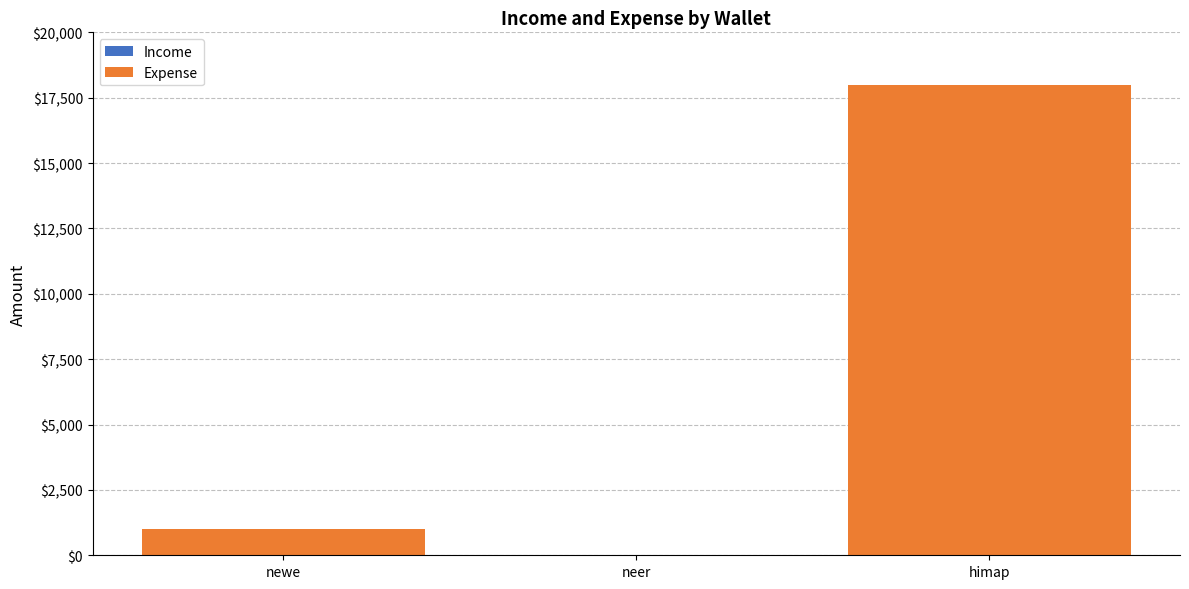

Where is the data nearest to the value 9000?

newe